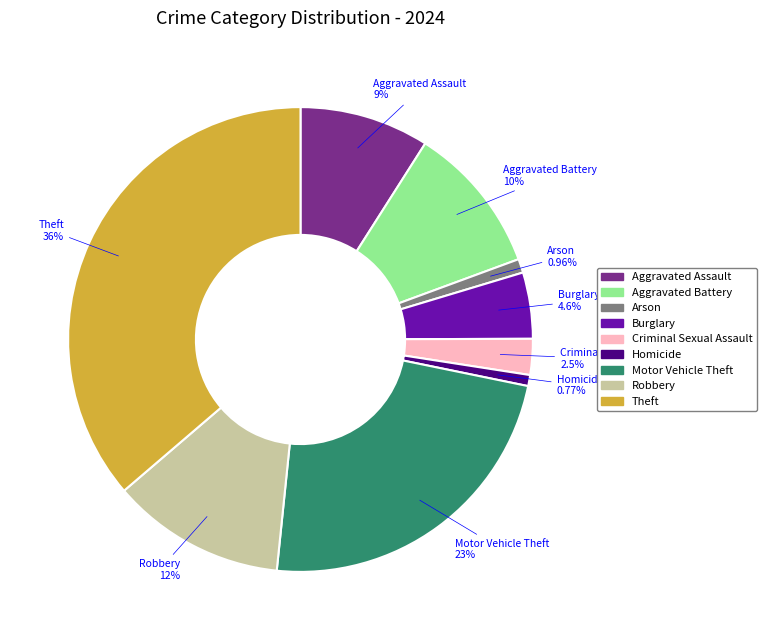

How much of the chart is everything except Homicide?

99.2%